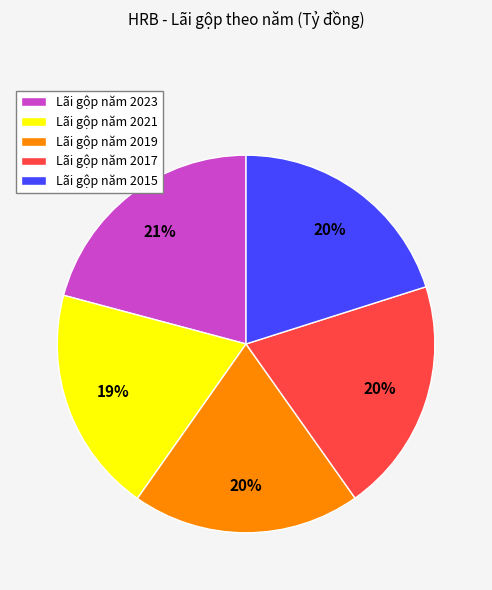

Is there a majority slice in this chart?

No